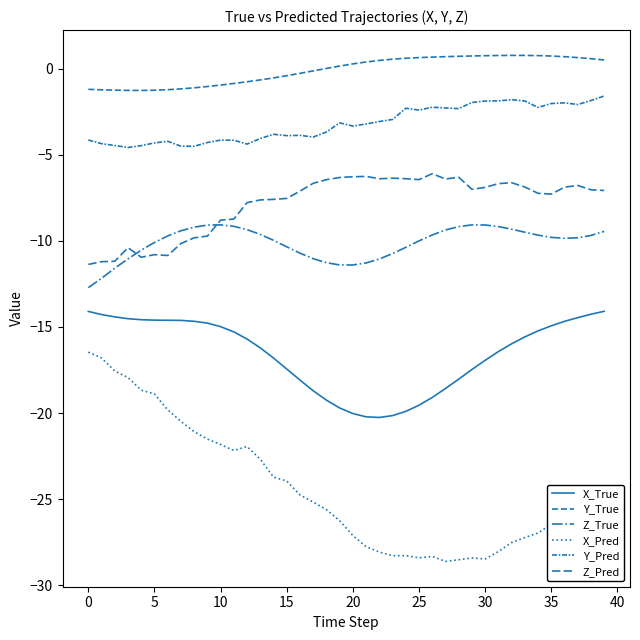

Does the chart display data point markers on the line(s)?

No